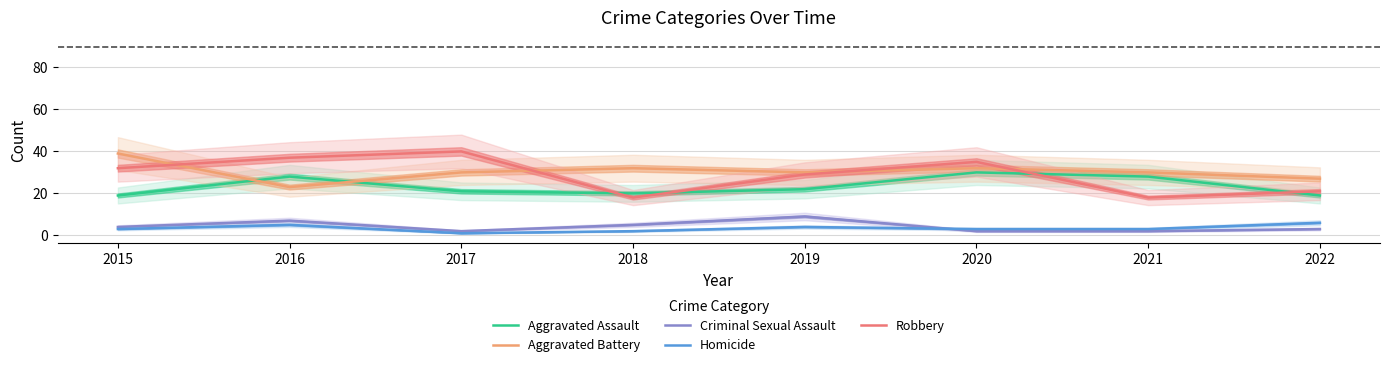

How many distinct data groups are displayed?

5